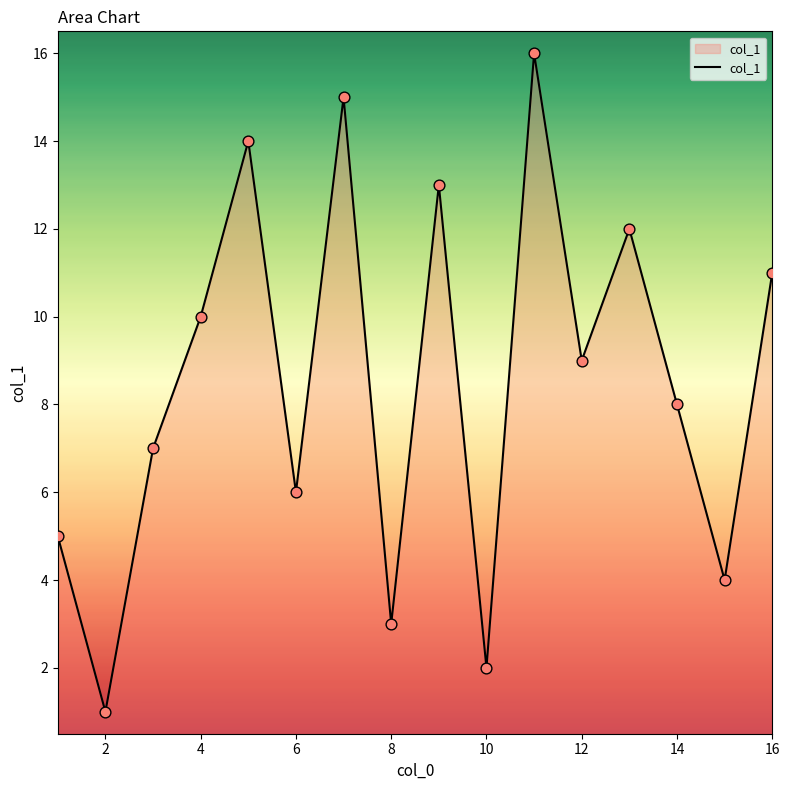

What is the difference between the maximum and minimum values?

15